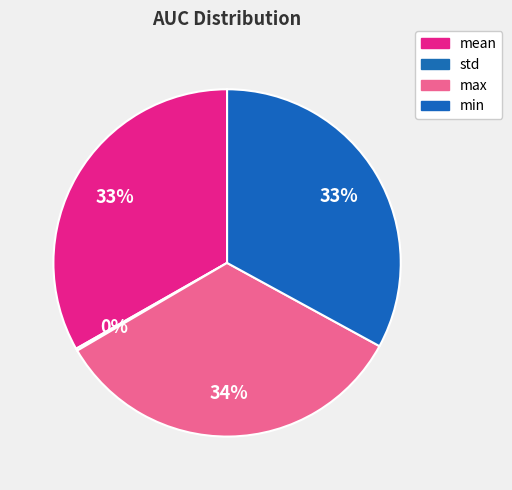

How many segments does this pie chart have?

4